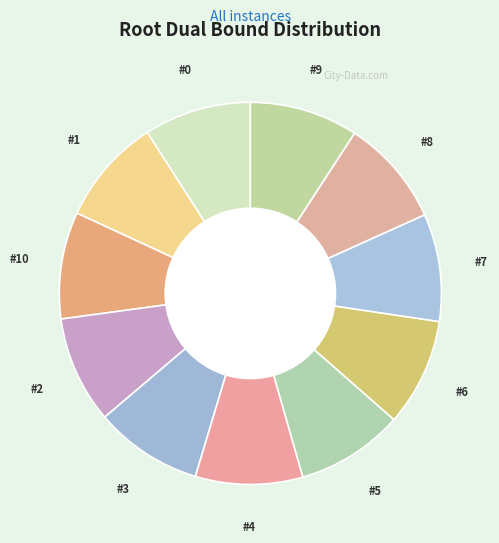

Which category has the biggest portion of the pie?

9